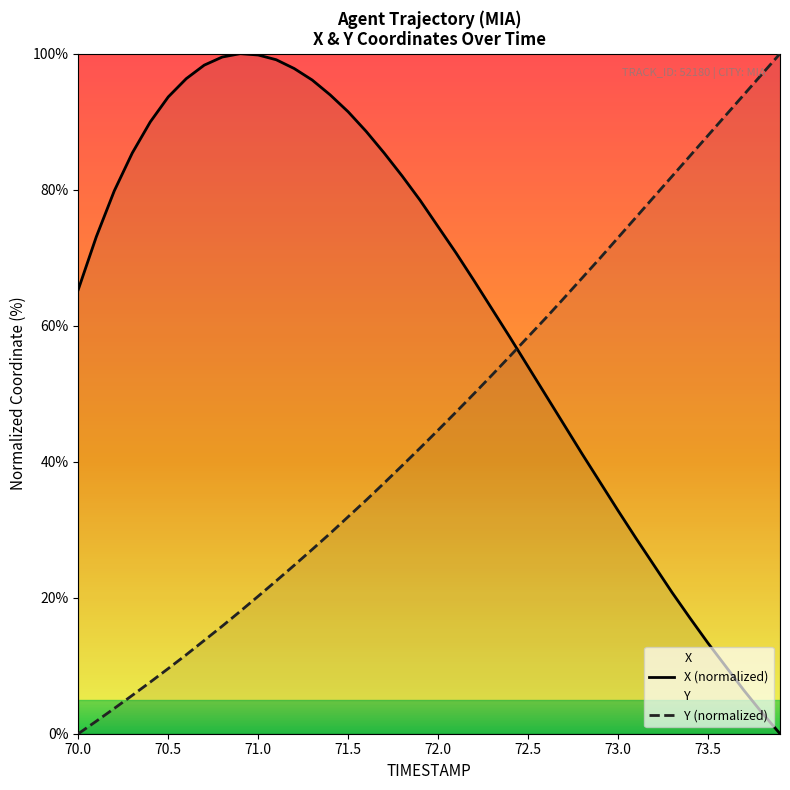

Which series has the largest total across all categories?

X (normalized)